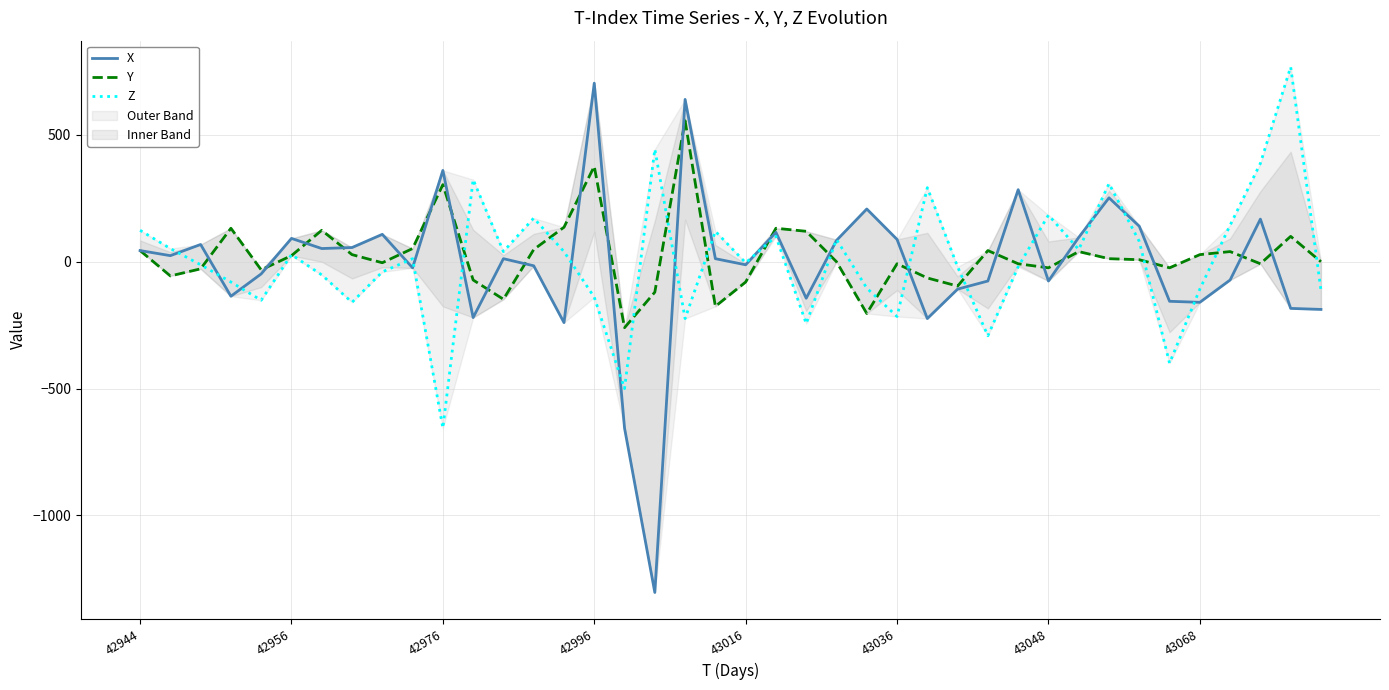

What is the highest value of the Z series?

768